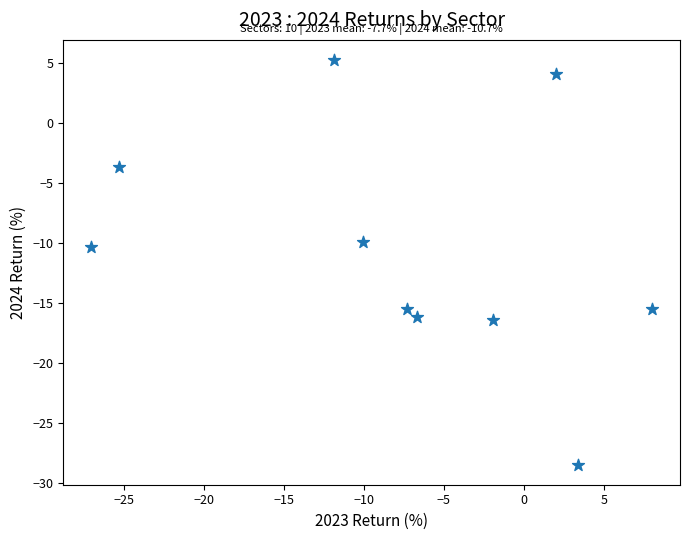

What Y value in the scatter plot is closest to -11?

-10.4